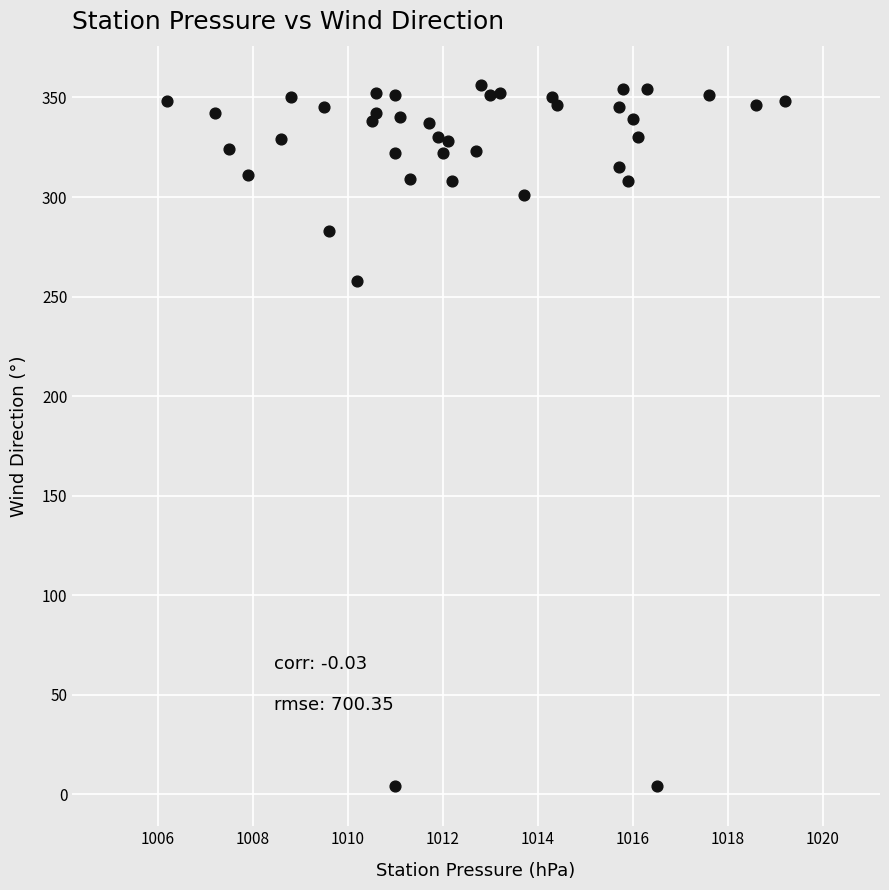

What is the range of Y values (max minus min)?

352